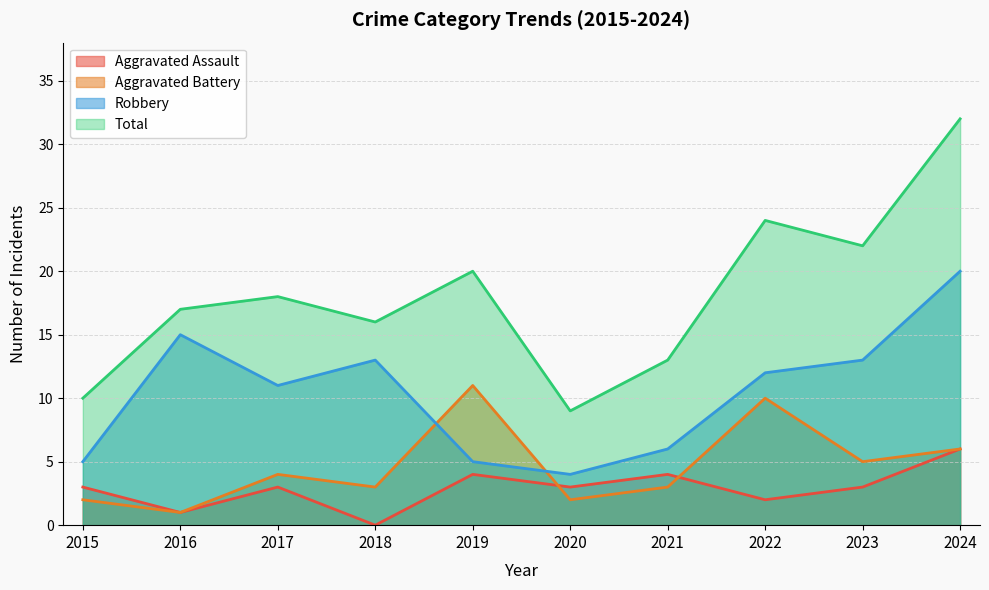

Where is the first local maximum for Total?

2017